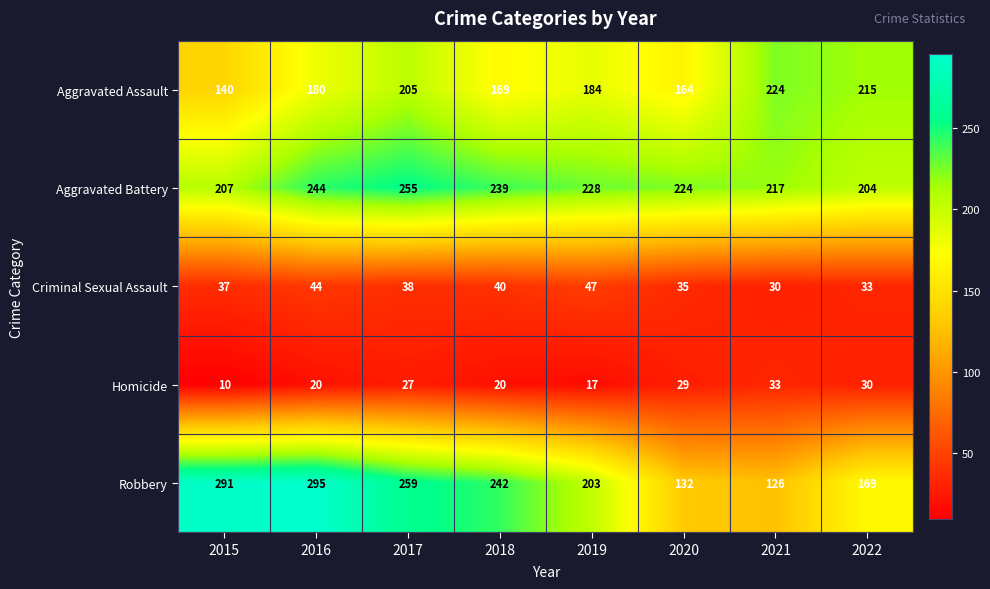

What is the difference between the second highest and second lowest values in the Aggravated Assault series?

51